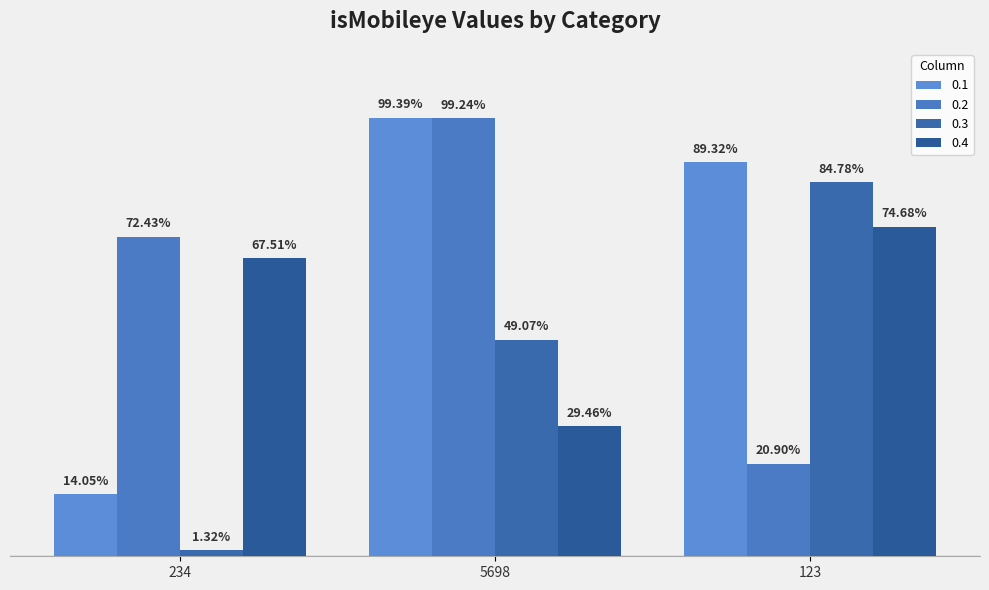

True or false: 0.4 has a value of 0.7 at 234.

True